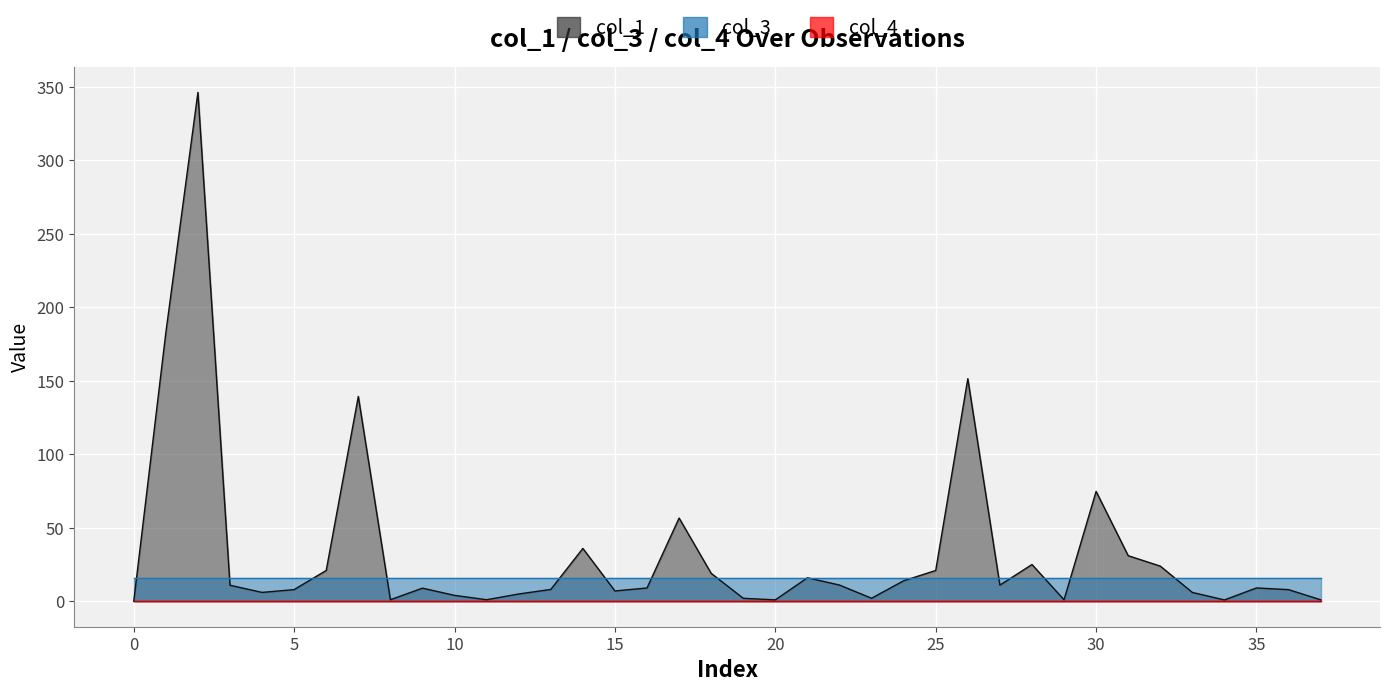

At which category does the chart reach its peak across all series?

2